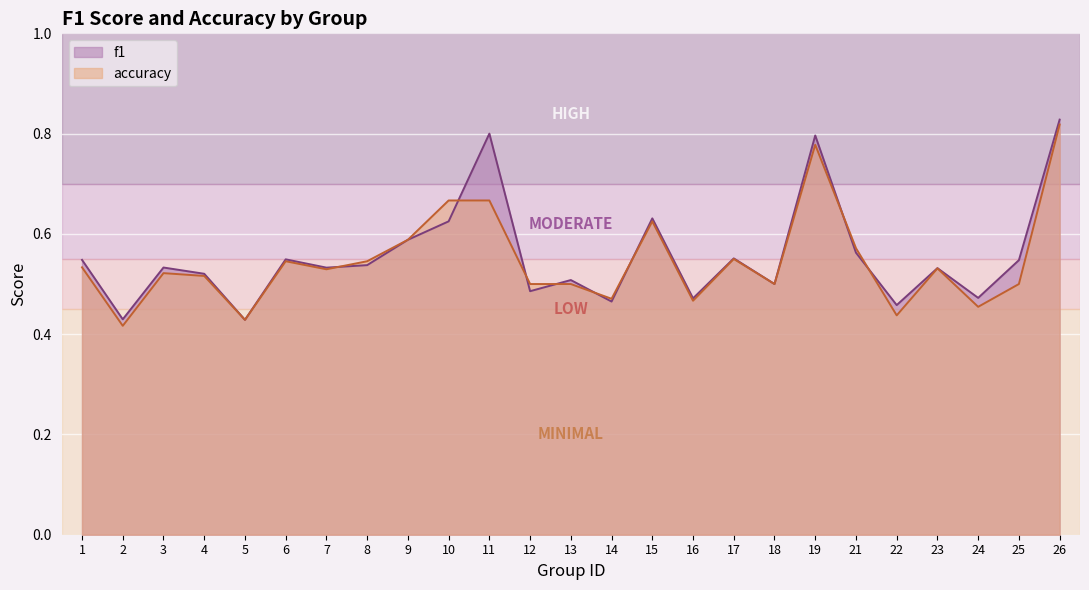

Reading left to right, what are all the values shown in this chart?

f1: 1=0.5	2=0.4	3=0.5	4=0.5	5=0.4	6=0.5	7=0.5	8=0.5	9=0.6	10=0.6	11=0.8	12=0.5	13=0.5	14=0.5	15=0.6	16=0.5	17=0.6	18=0.5	19=0.8	21=0.6	22=0.5	23=0.5	24=0.5	25=0.5	26=0.8
accuracy: 1=0.5	2=0.4	3=0.5	4=0.5	5=0.4	6=0.5	7=0.5	8=0.5	9=0.6	10=0.7	11=0.7	12=0.5	13=0.5	14=0.5	15=0.6	16=0.5	17=0.6	18=0.5	19=0.8	21=0.6	22=0.4	23=0.5	24=0.5	25=0.5	26=0.8